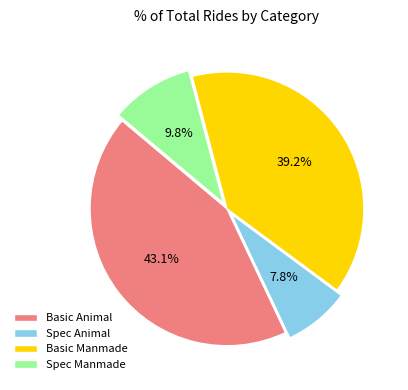

Which has a higher value, Spec Animal or Spec Manmade?

Spec Manmade